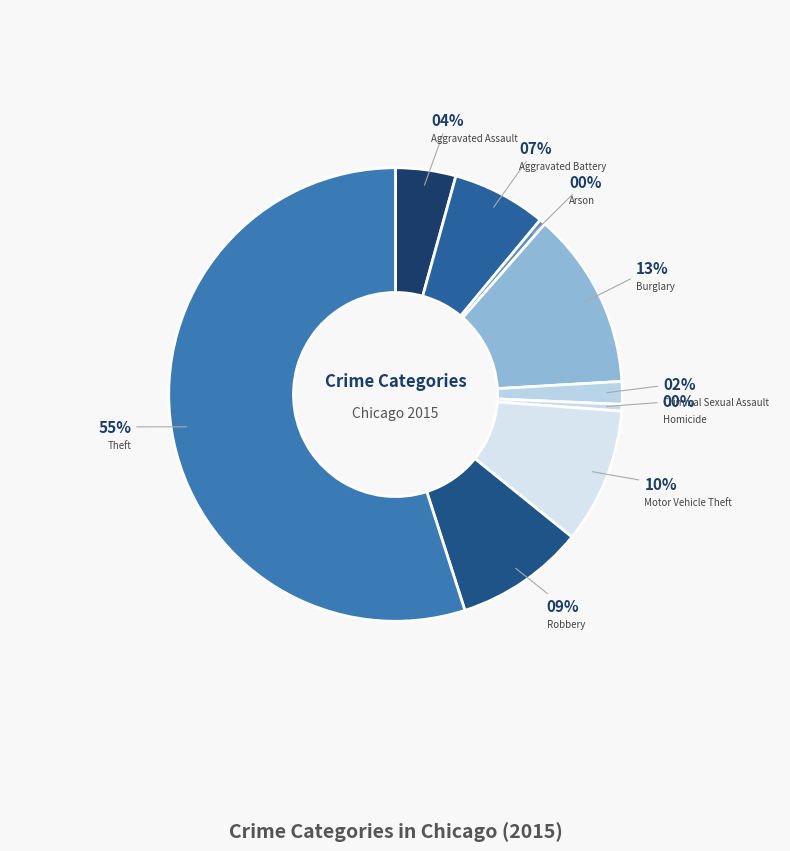

To the nearest percent, what is the difference between the Motor Vehicle Theft and Aggravated Battery slice percentages?

3%